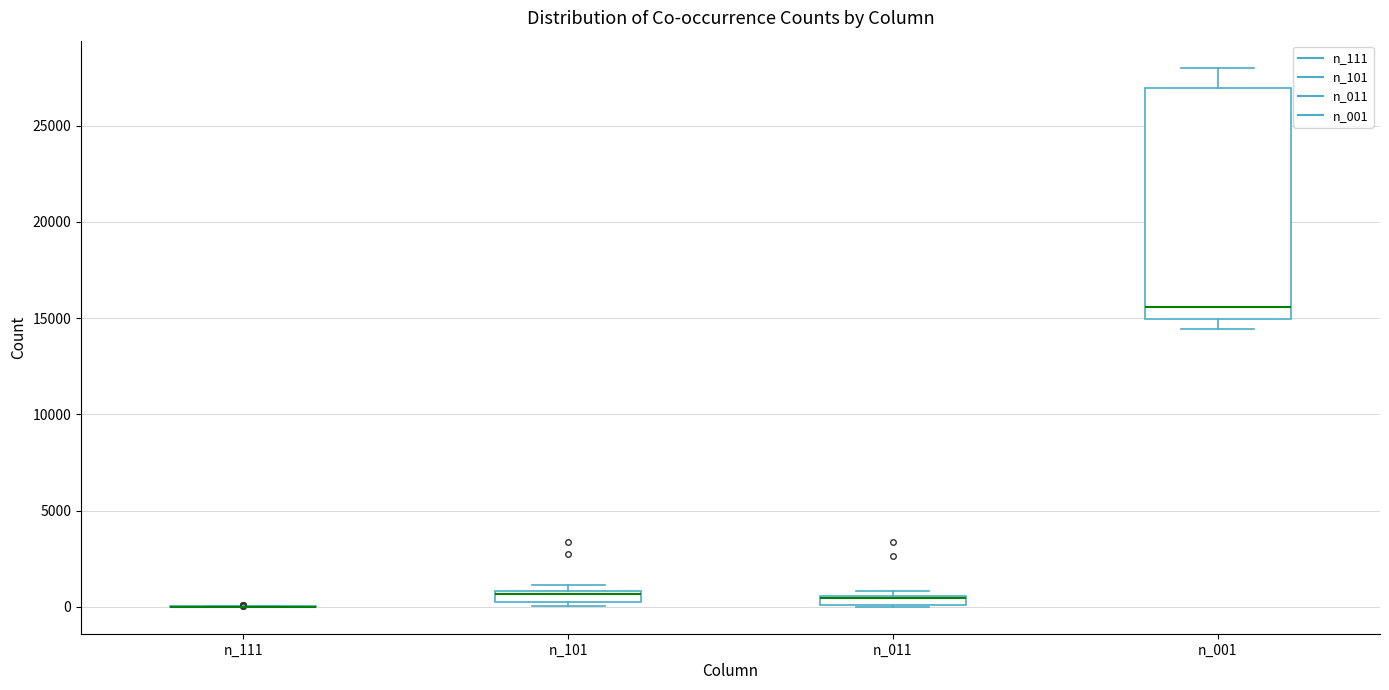

Where is the lower edge of the box for n_101 on the y-axis? The values are not printed on the chart, so give them approximately, as read against the axis.

0